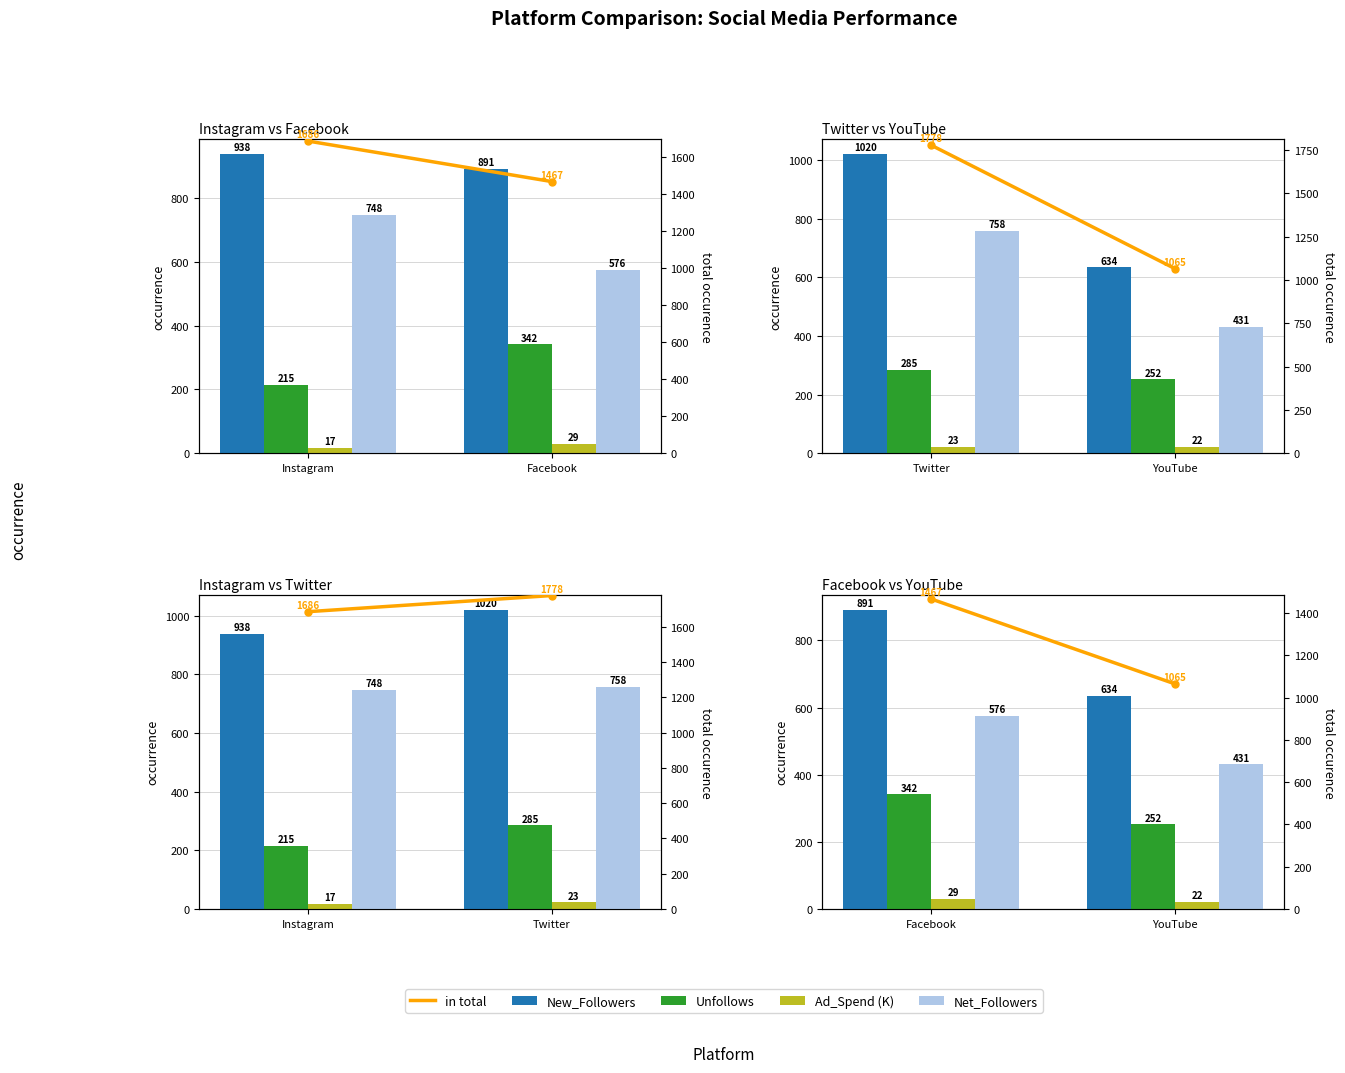

What is the label of the 2nd bar from the right?

Instagram